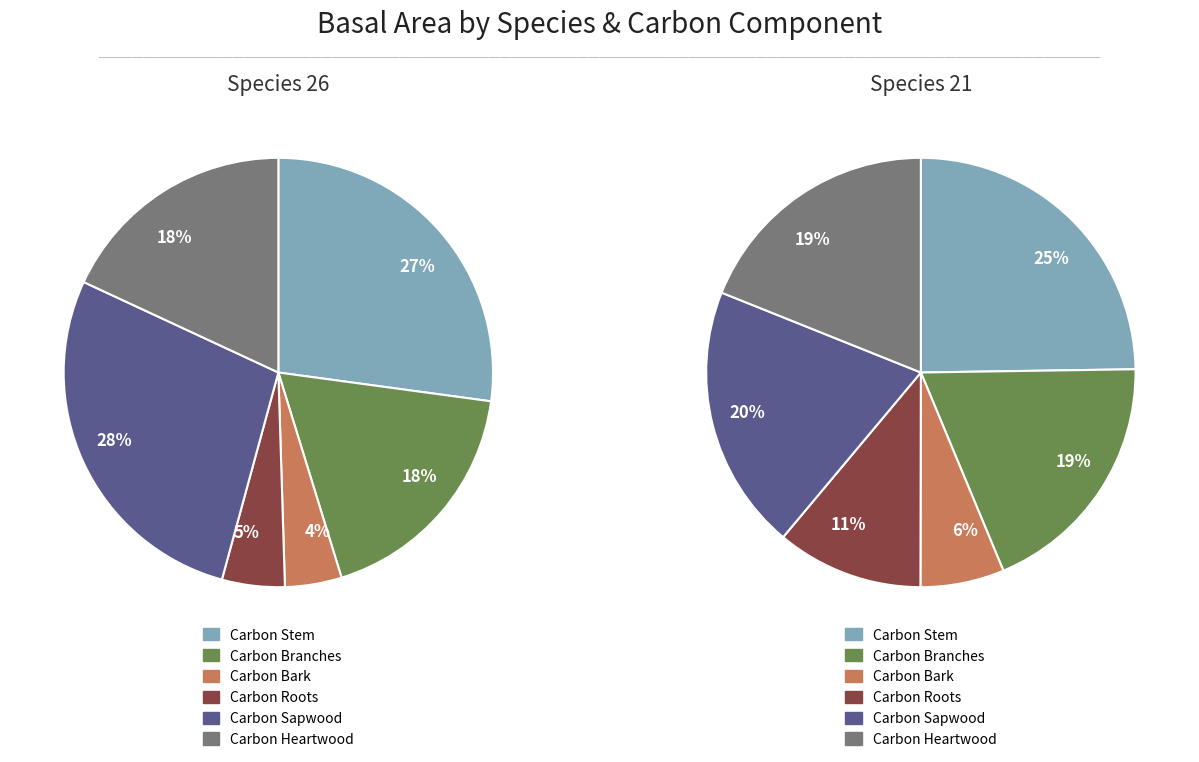

Is there any slice that represents more than half of the pie?

No